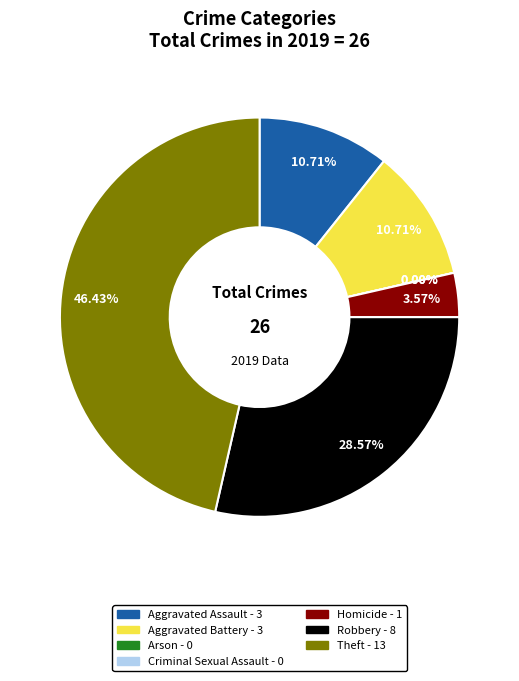

What is the largest slice in the pie chart?

Theft